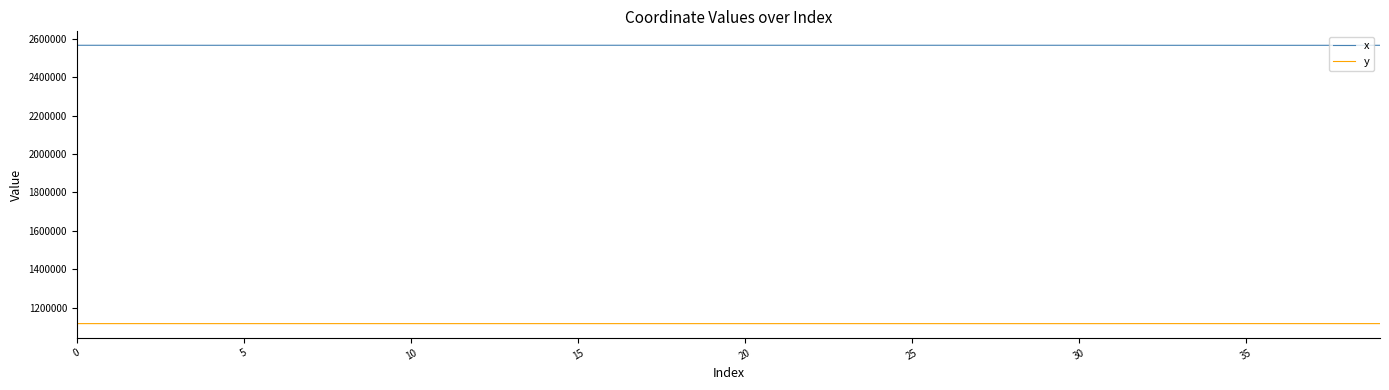

True or false: x and y intersect in this chart.

False